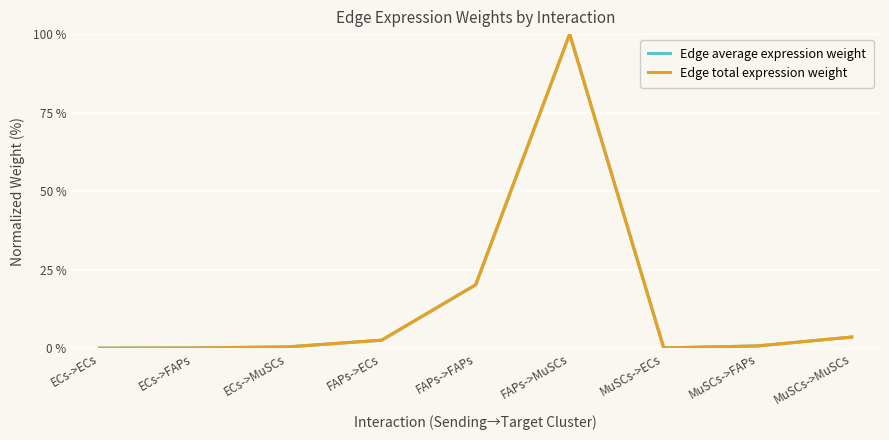

What is the label of the 7th point from the right?

ECs->MuSCs